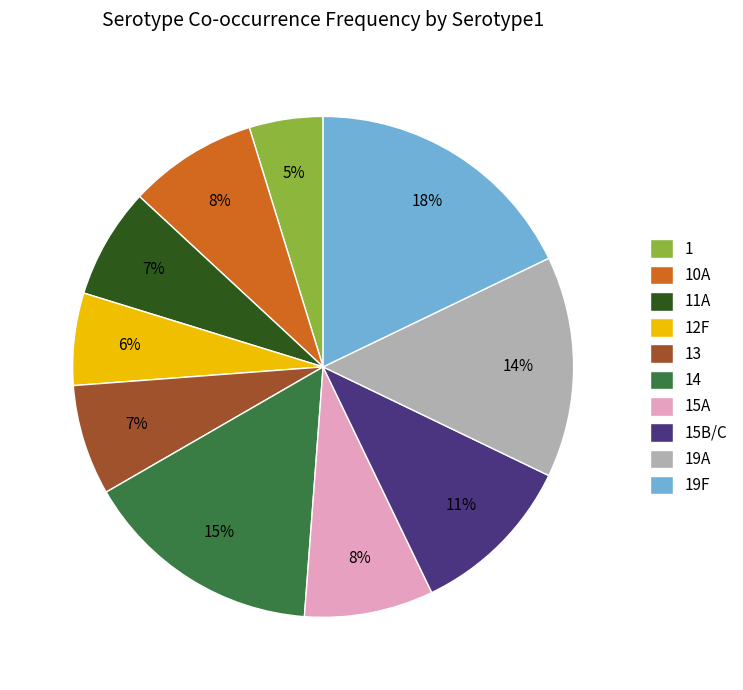

Count the number of slices in the pie.

10